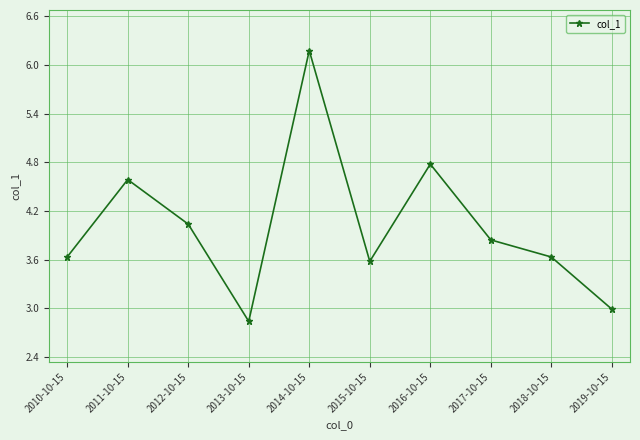

Is it true that the value at 2011-10-15 is 6.8?

False